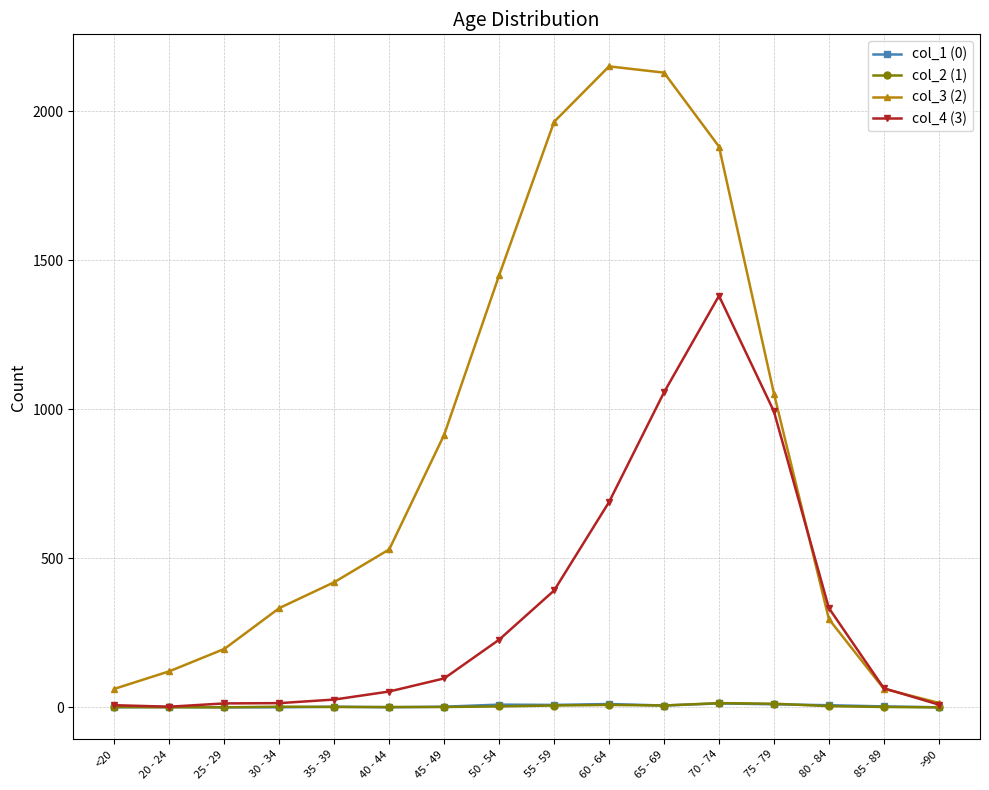

What is the sum of the col_3 (2) values at <20 and 25 - 29?

258